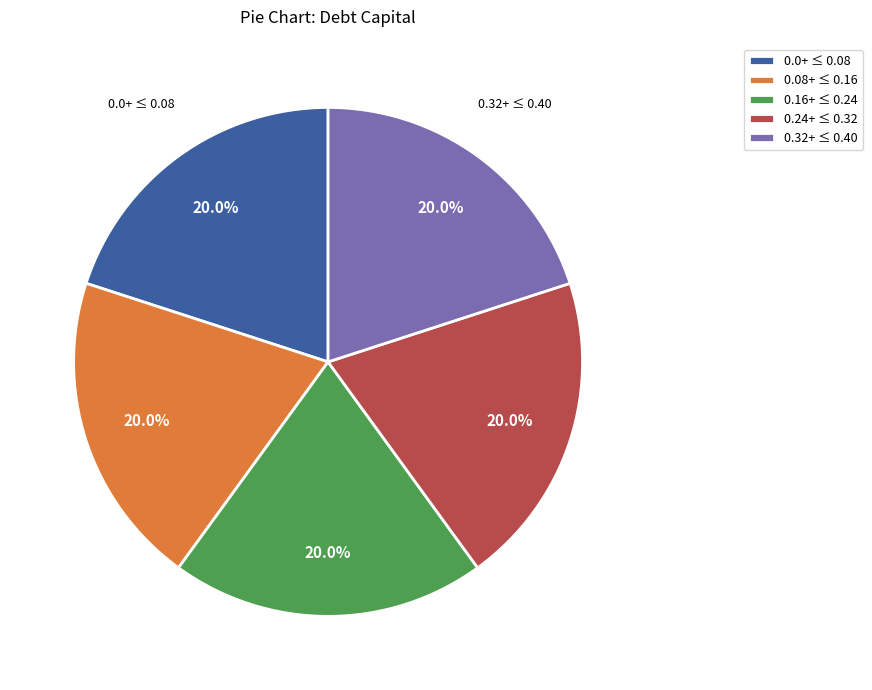

Approximately how many times larger is the value at 0.24+ ≤ 0.32 compared to 0.16+ ≤ 0.24?

1.0